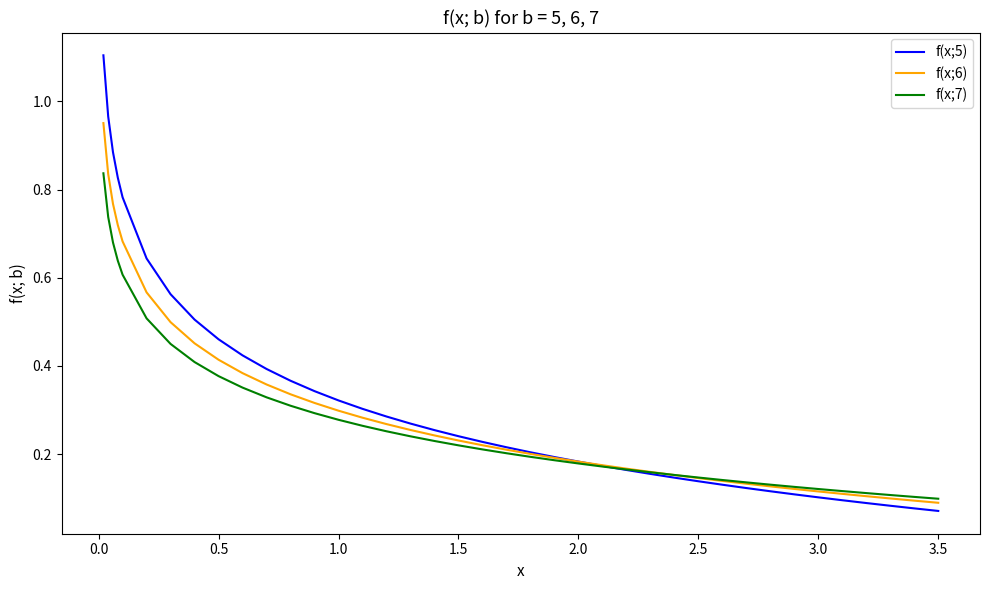

Which series has the widest spread of values?

f(x;5)